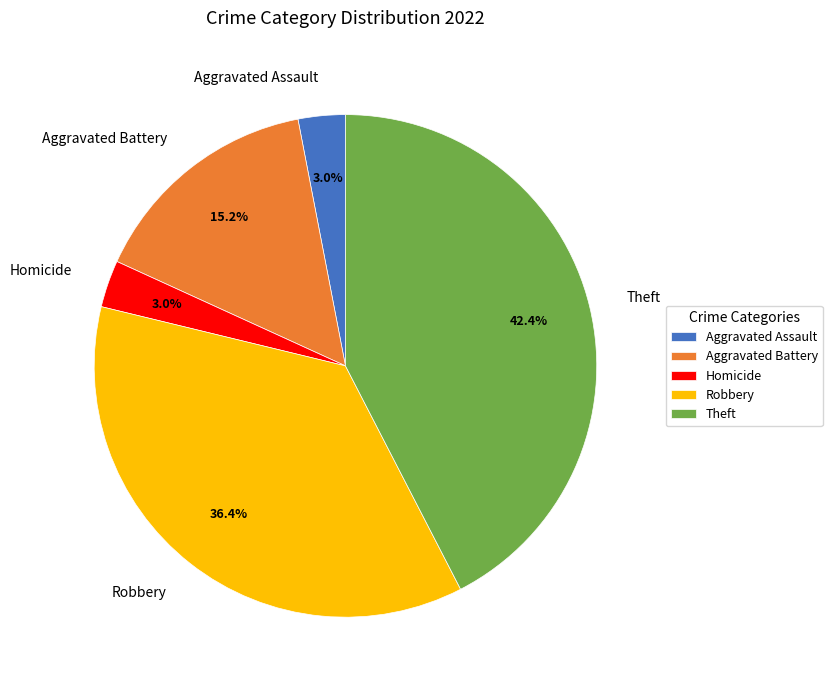

Is there a majority slice in this chart?

No